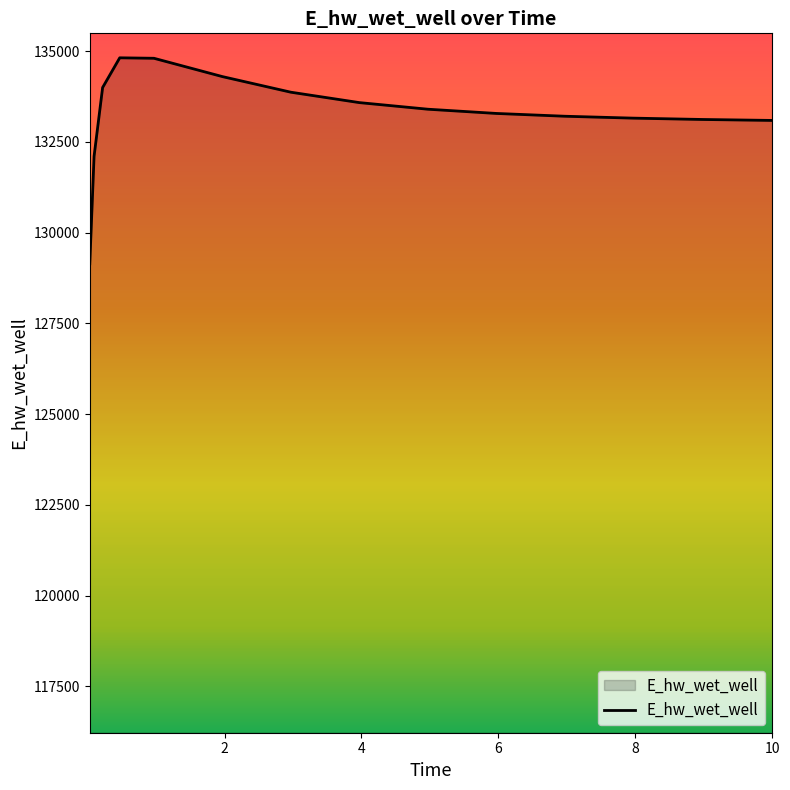

What is the maximum value shown in the chart?

134814.4